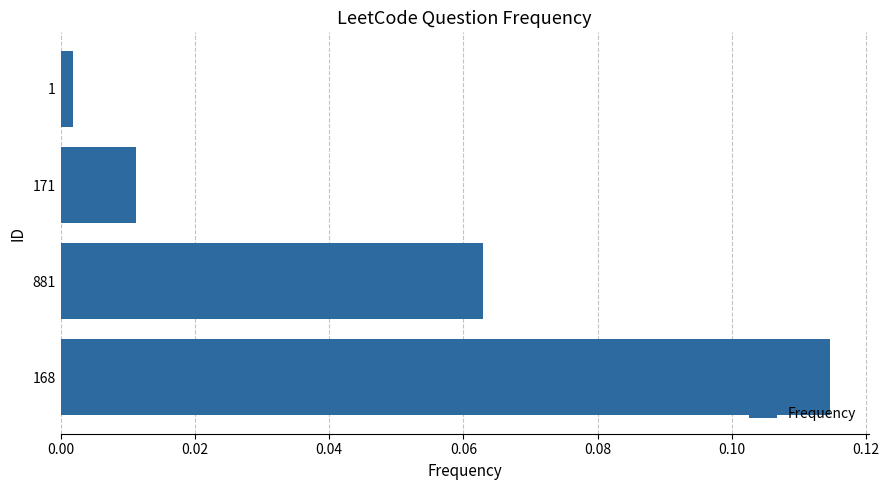

What is the sum of all values?

0.2